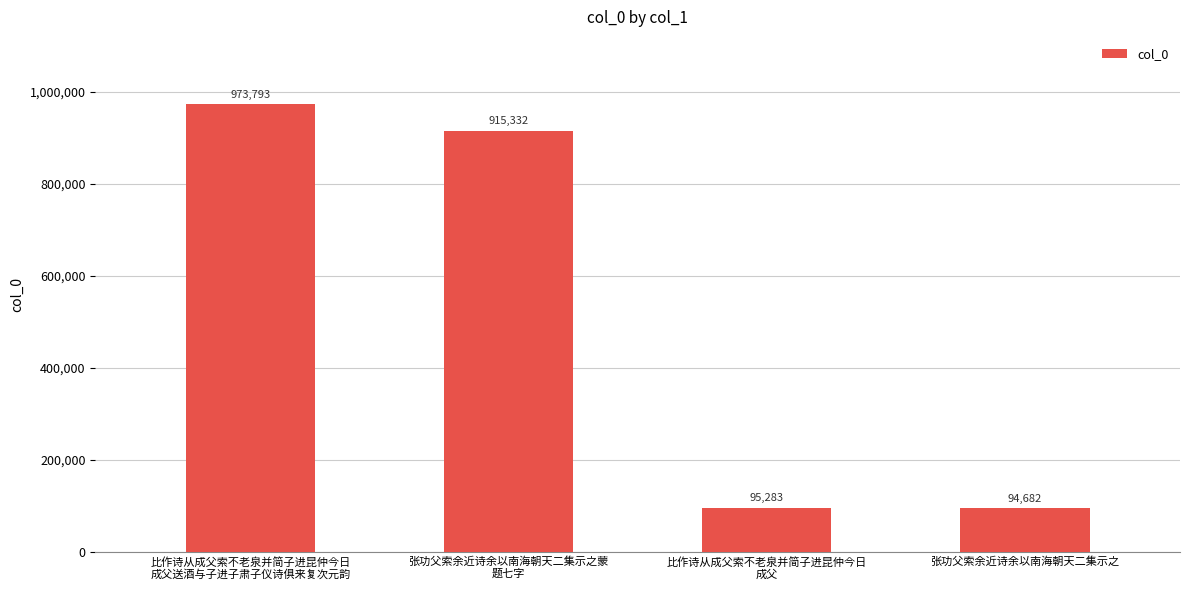

Are the bars horizontal?

No